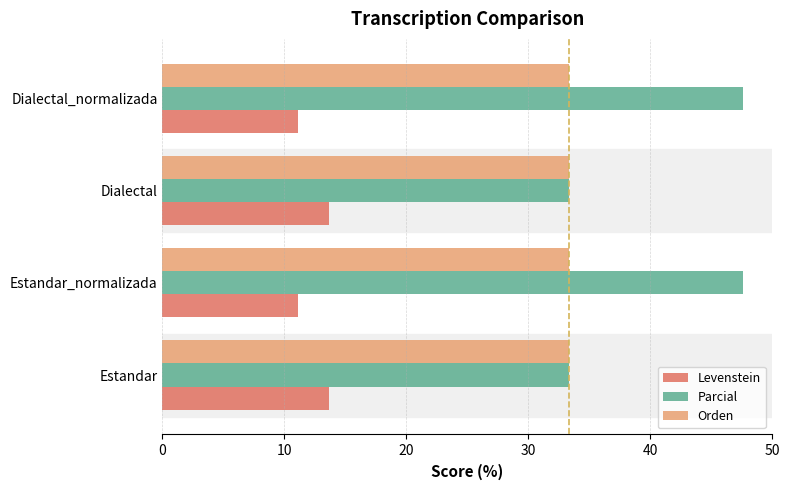

Is it true that Orden equals 33.3 at Dialectal?

True